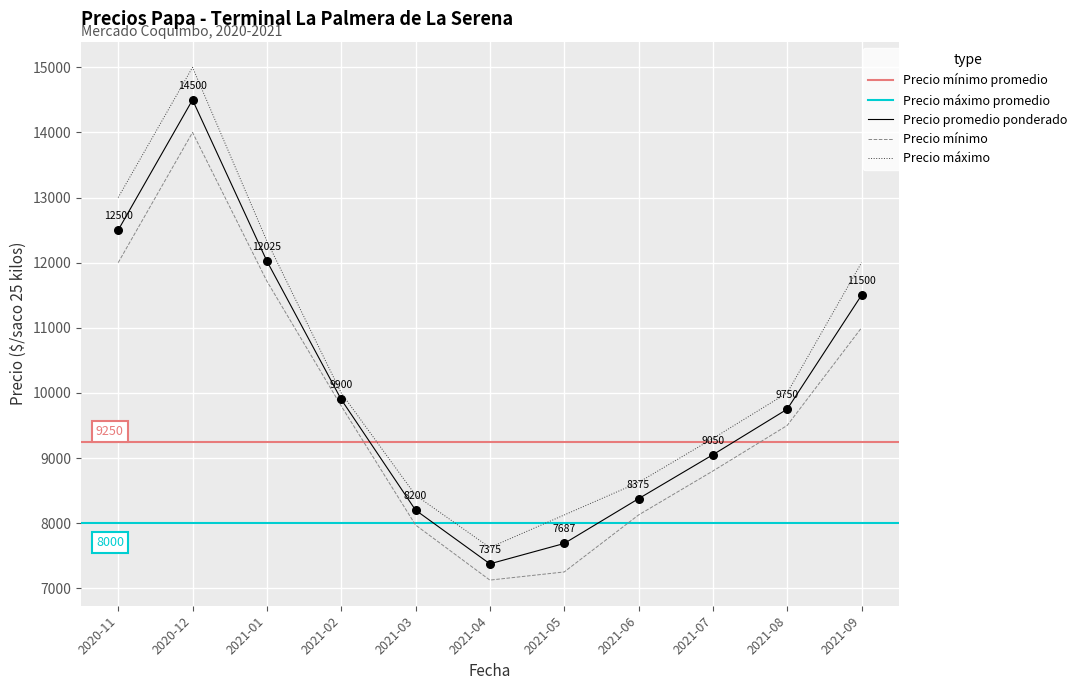

True or false: Precio máximo and Precio mínimo intersect in this chart.

False